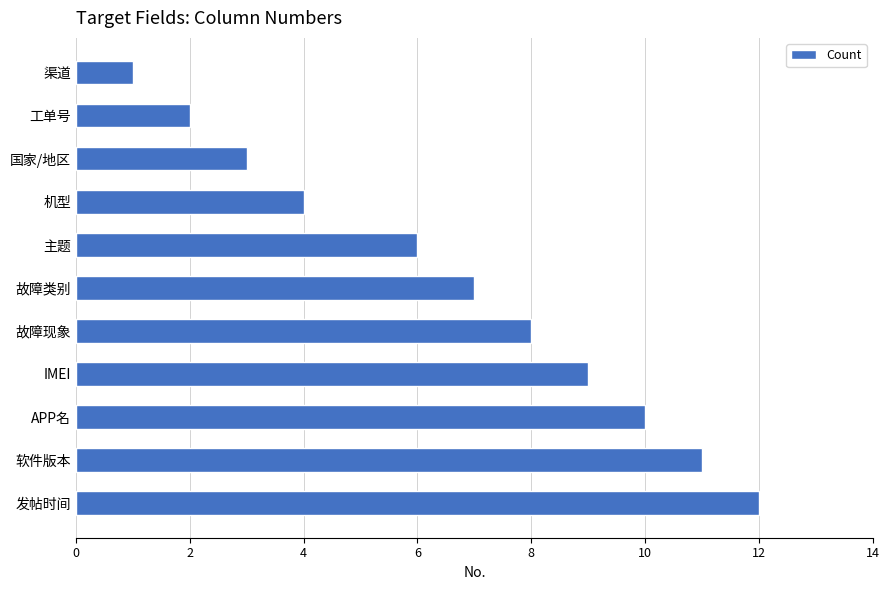

List the labels in order of value, smallest first.

渠道, 工单号, 国家/地区, 机型, 主题, 故障类别, 故障现象, IMEI, APP名, 软件版本, 发帖时间